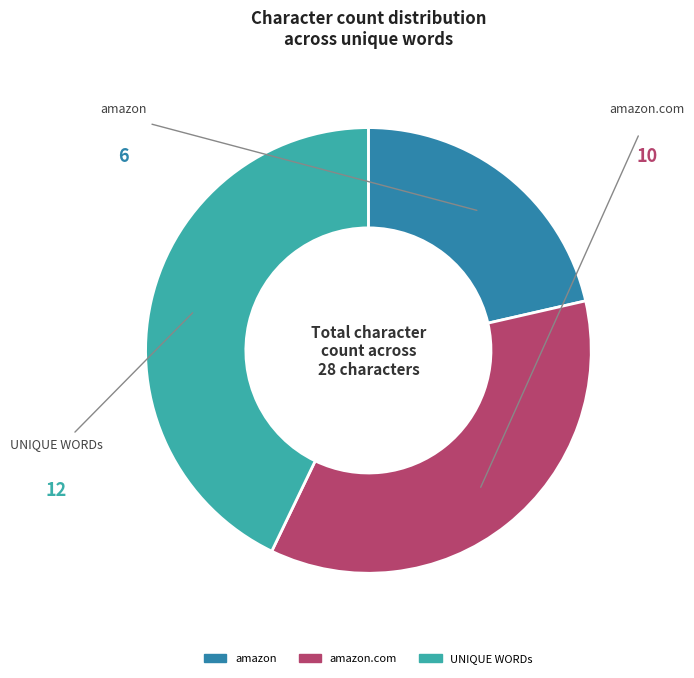

Is there any slice that represents more than half of the pie?

No